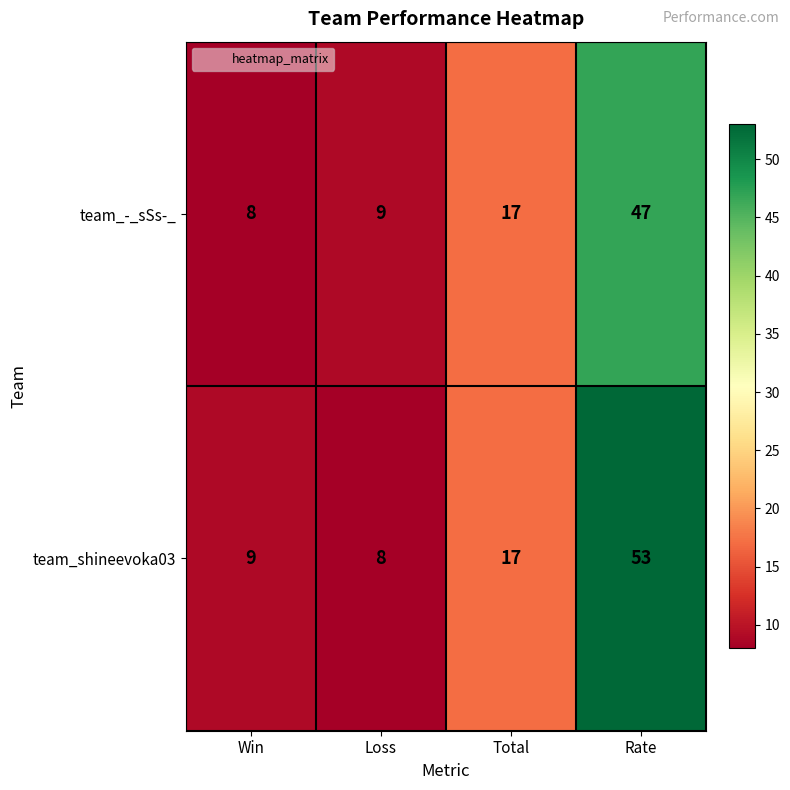

At which category is the sum across all series the highest?

Rate